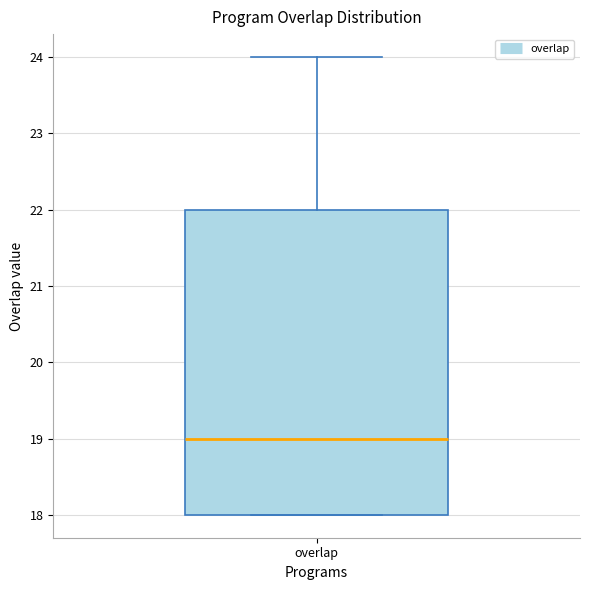

Read this box plot against the y-axis: the position of the median line, the range covered by the box, and the ends of both whiskers. The values are not printed on the chart, so give them approximately, as read against the axis.

median 19, box 18 to 22, whiskers 18 to 24